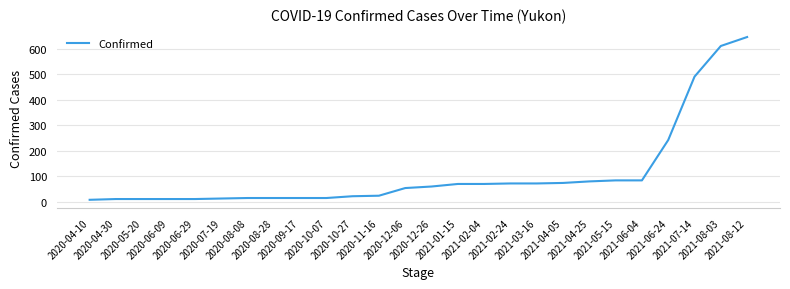

What is the greatest value displayed?

645